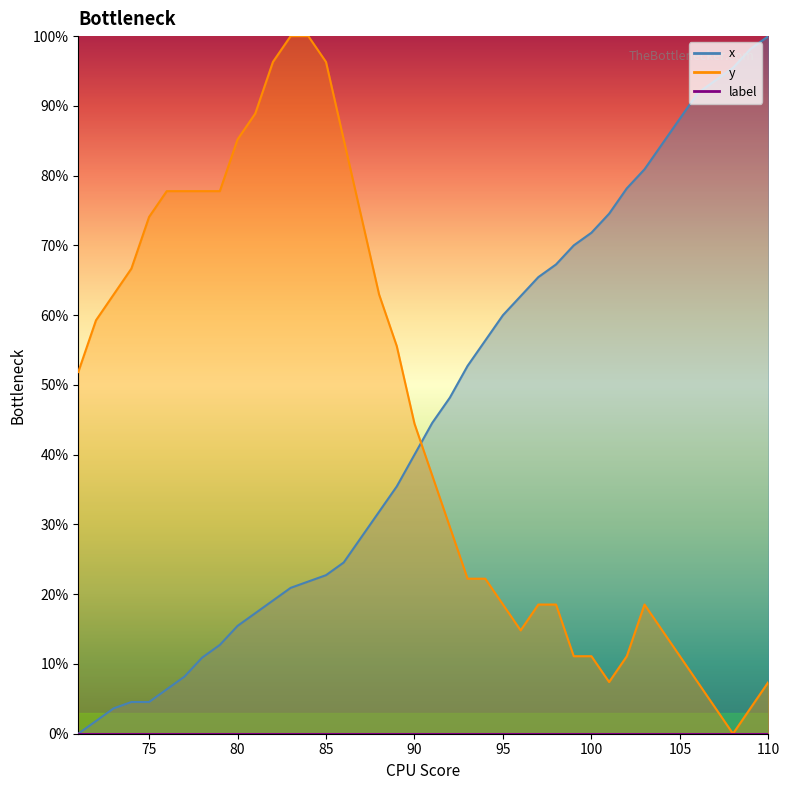

Reading left to right, what are all the values shown in this chart?

x: 0.0	1.8	3.6	4.5	4.5	6.4	8.2	10.9	12.7	15.5	17.3	19.1	20.9	21.8	22.7	24.5	28.2	31.8	35.5	40.0	44.5	48.2	52.7	56.4	60.0	62.7	65.5	67.3	70.0	71.8	74.5	78.2	80.9	84.5	88.2	91.8	93.6	95.5	98.2	100.0
y: 51.9	59.3	63.0	66.7	74.1	77.8	77.8	77.8	77.8	85.2	88.9	96.3	100.0	100.0	96.3	85.2	74.1	63.0	55.6	44.4	37.0	29.6	22.2	22.2	18.5	14.8	18.5	18.5	11.1	11.1	7.4	11.1	18.5	14.8	11.1	7.4	3.7	0.0	3.7	7.4